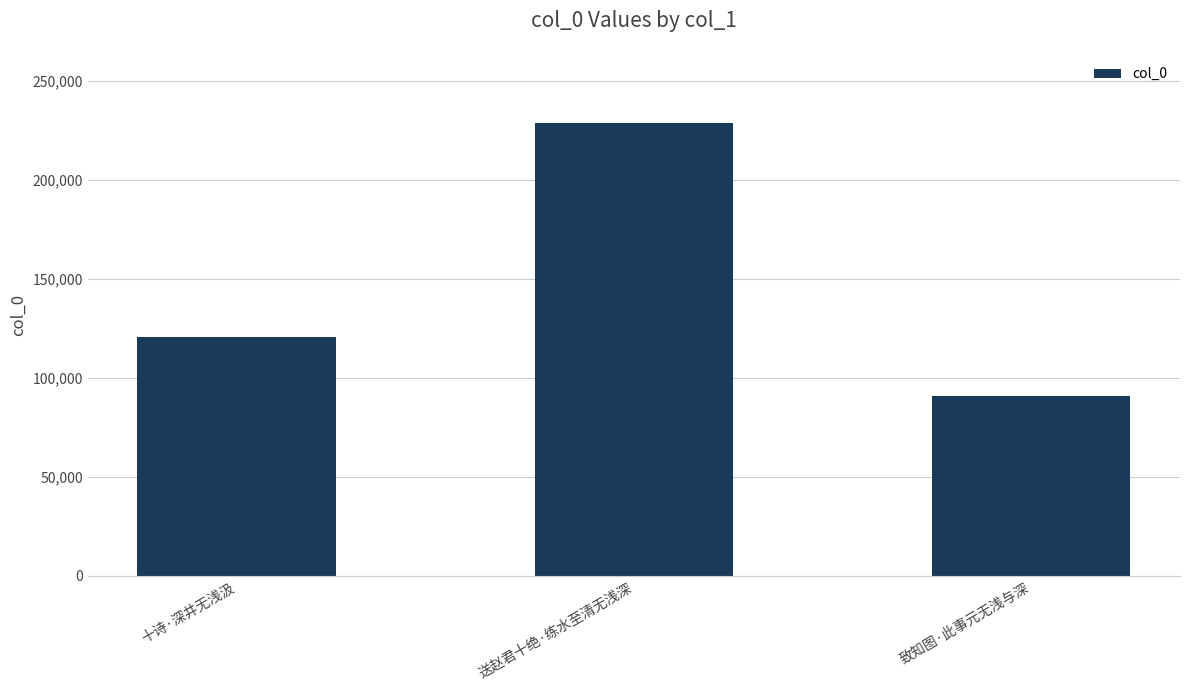

How many series are shown in this chart?

1